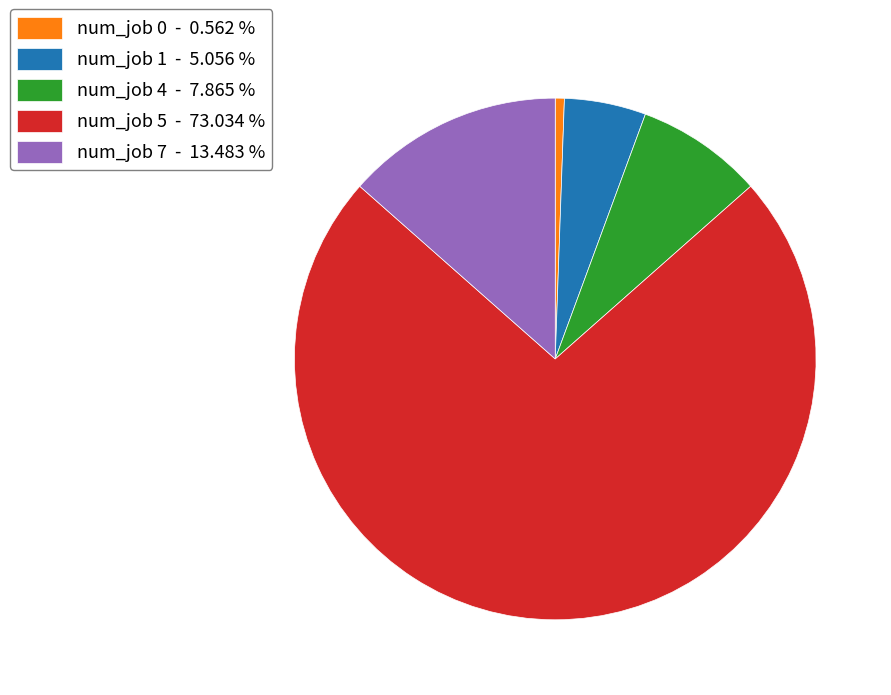

Is there a majority slice in this chart?

Yes